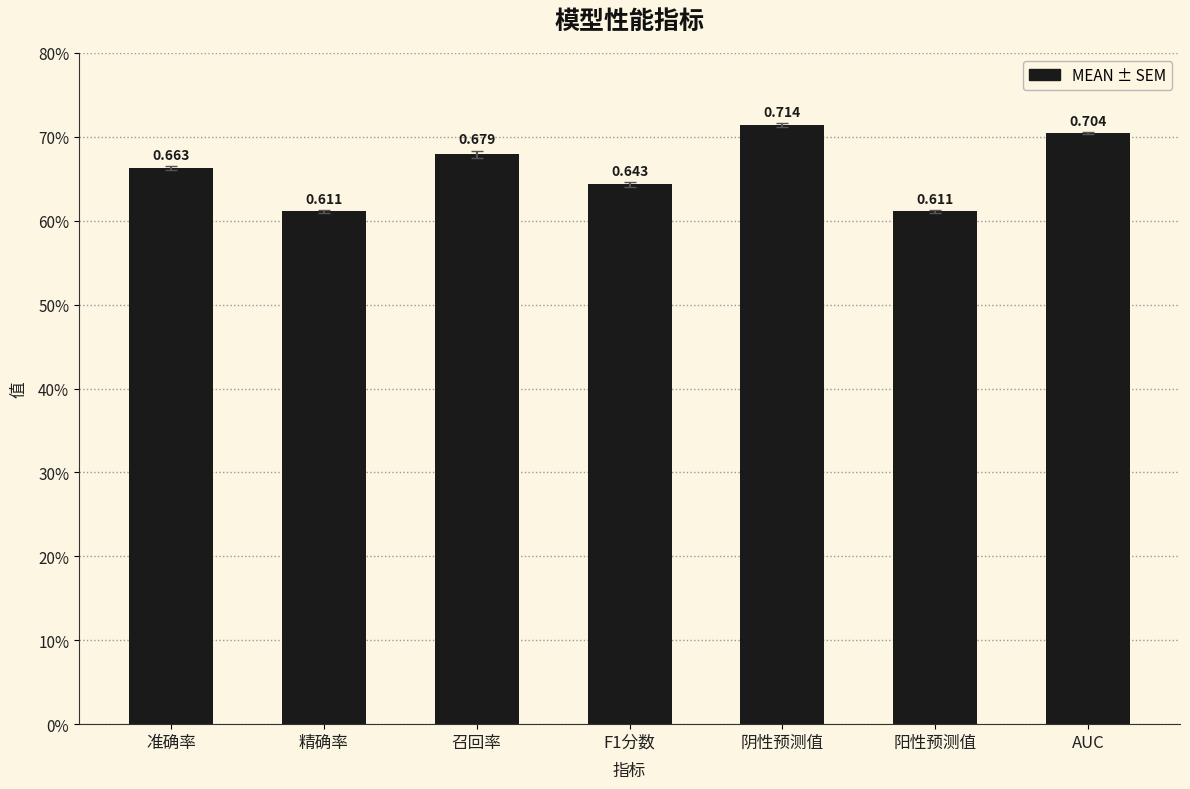

Does the chart contain any negative values?

No